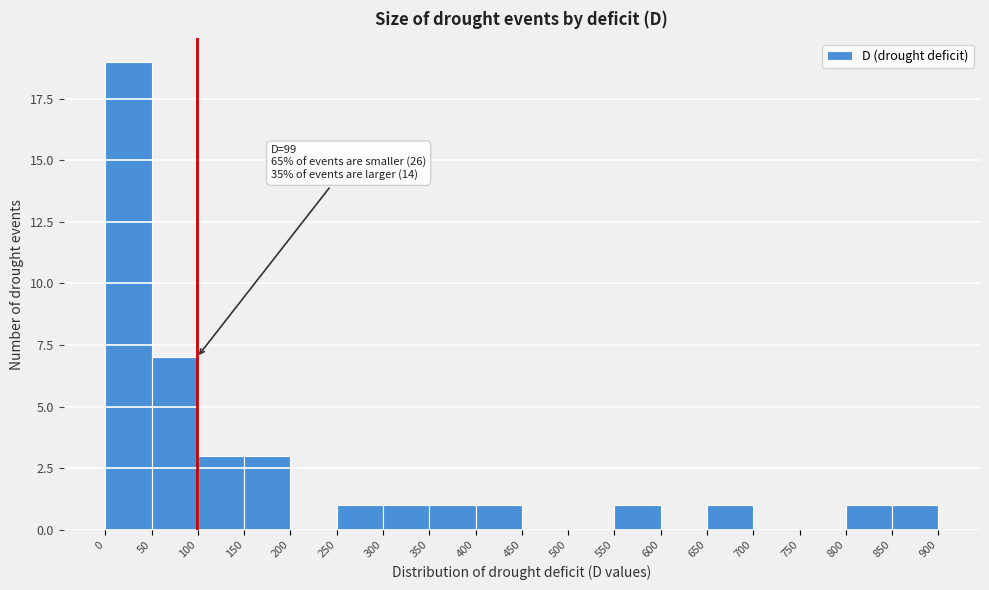

Which range on the x-axis has the tallest bar?

0 to 50